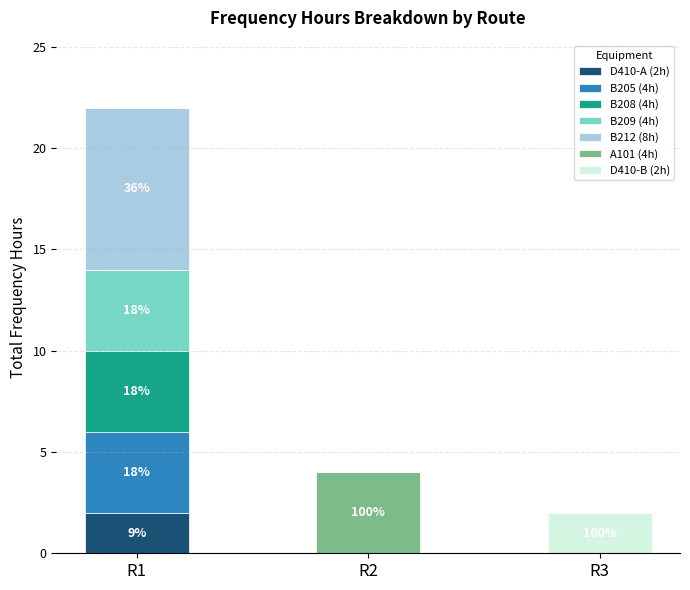

At which label does D410-A (2h) reach its peak?

R1